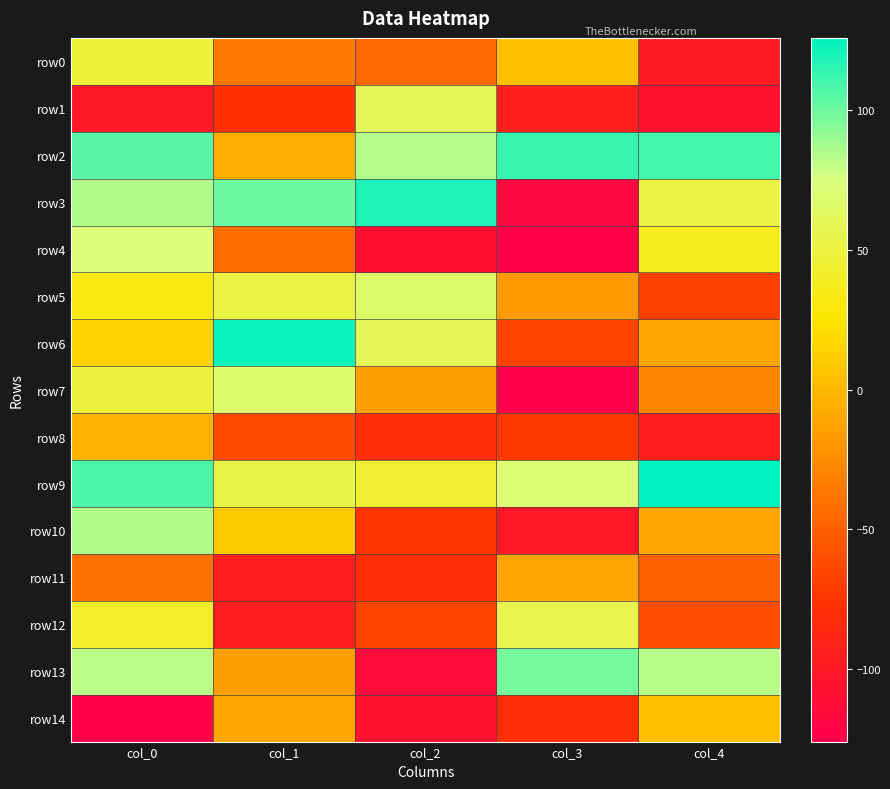

What is the greatest value displayed?

126